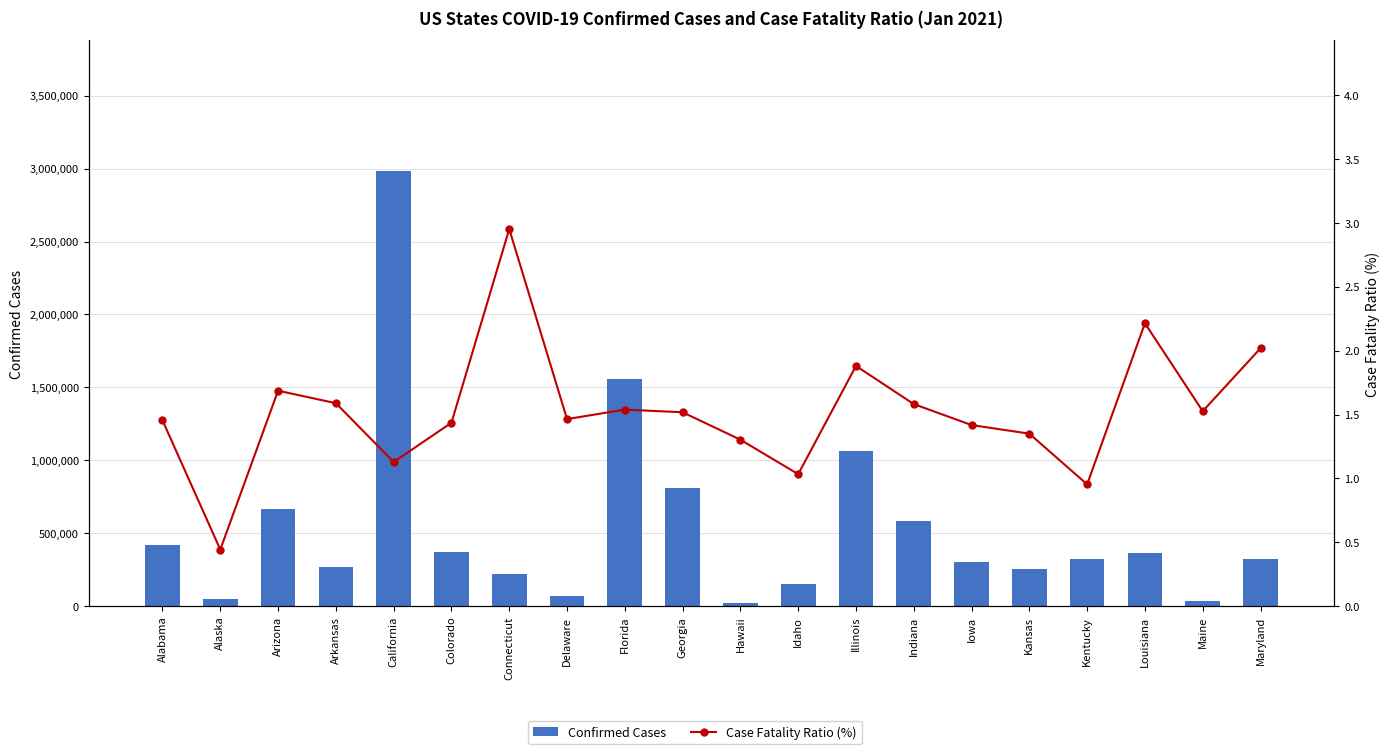

At which label does Case Fatality Ratio (%) first exceed 1?

Alabama